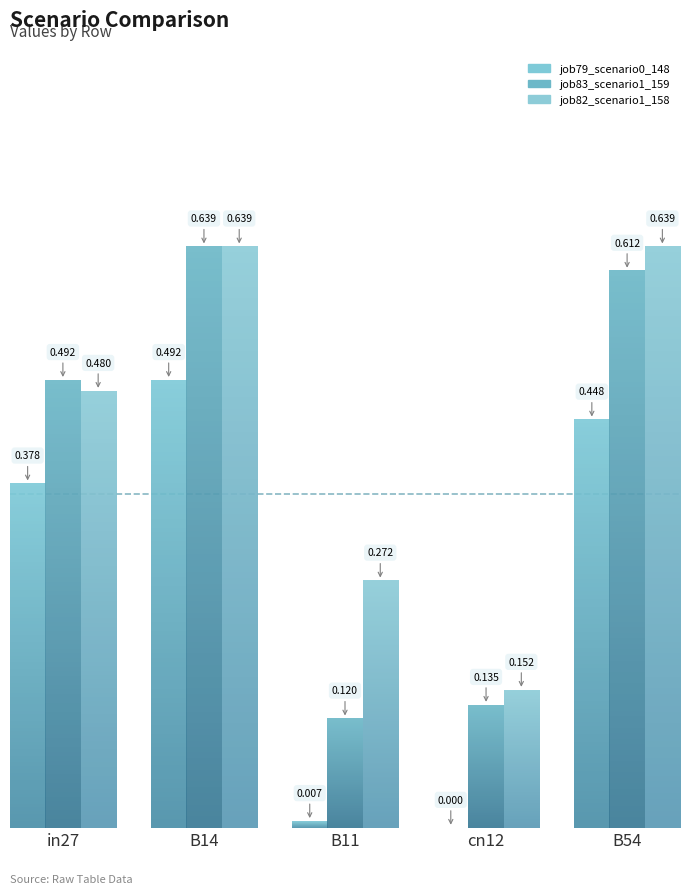

Does the chart contain any negative values?

No